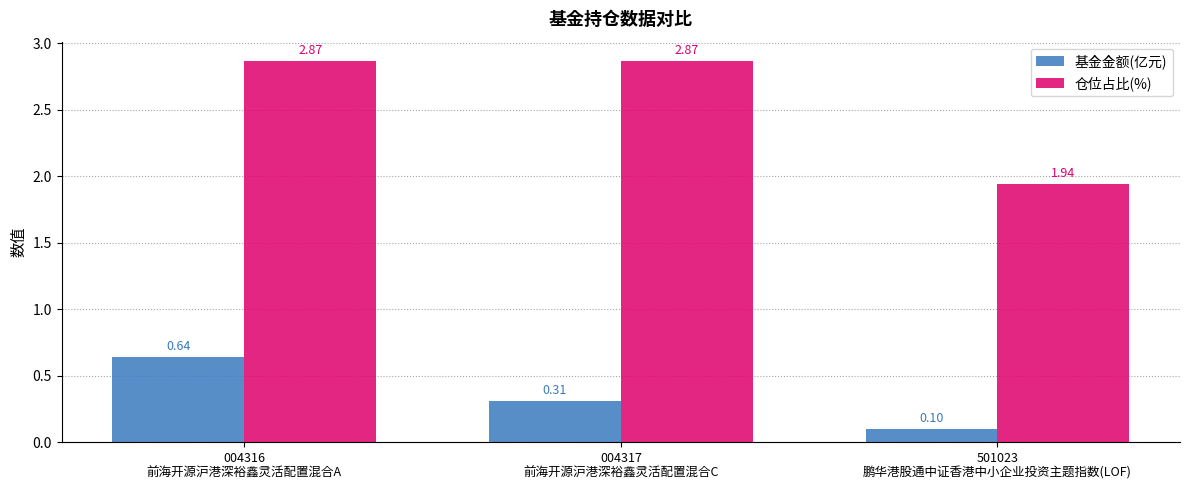

What is the value of the 基金金额(亿元) bar at the 3rd from the left?

0.1